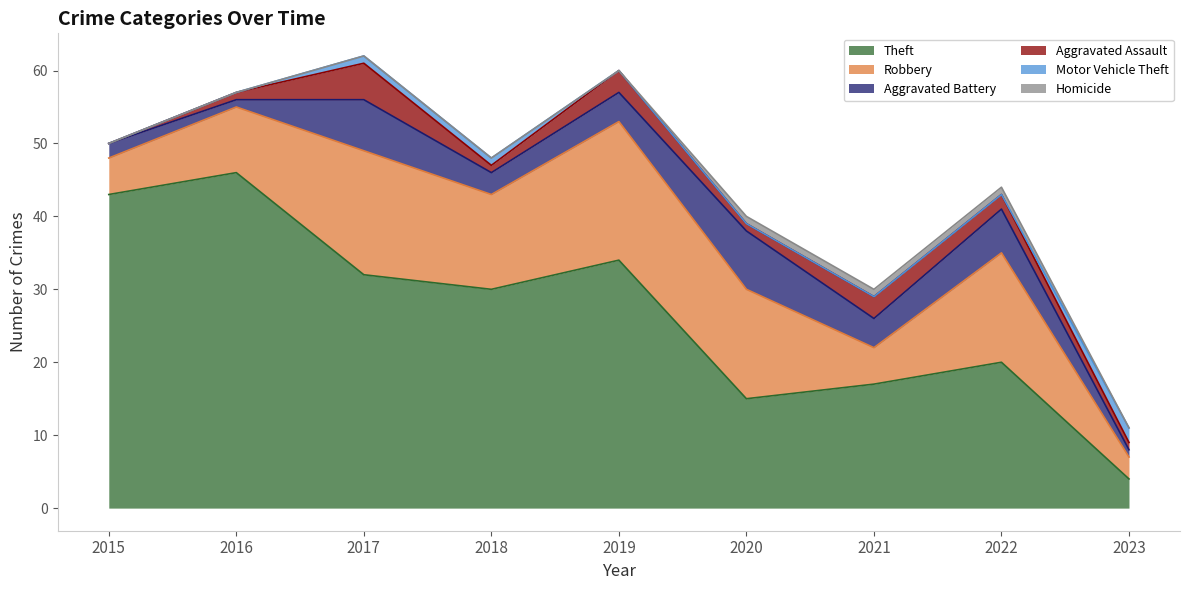

What are all the series names shown in the legend?

Theft, Robbery, Aggravated Battery, Aggravated Assault, Motor Vehicle Theft, Homicide